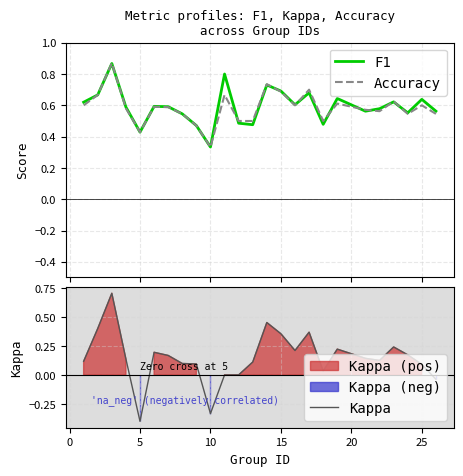

Is the value of Accuracy at 14 greater than the value of F1 at 12?

Yes